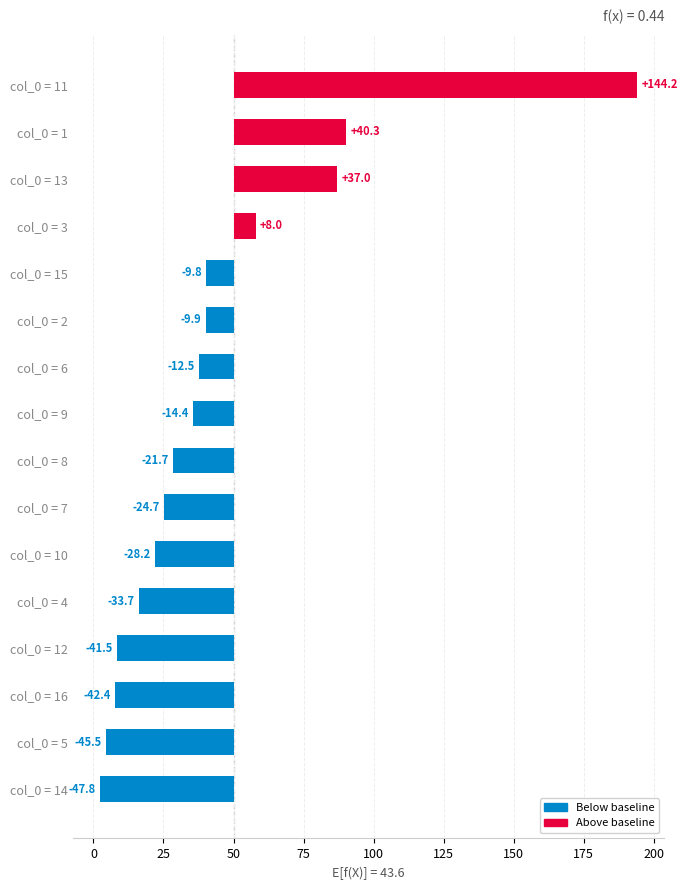

What is the sum of all values?

-102.6